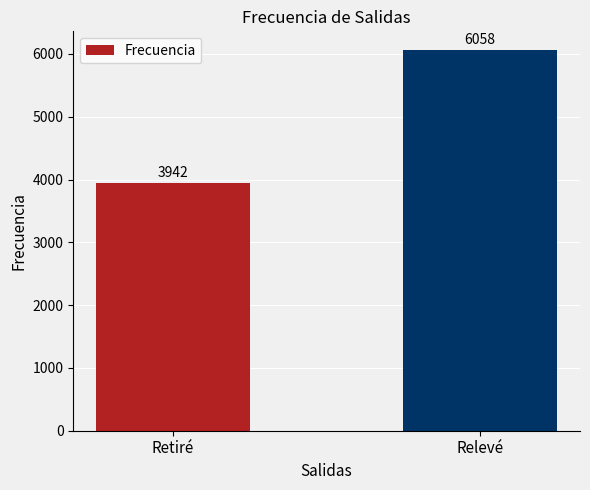

List the labels in order of value, largest first.

Relevé, Retiré